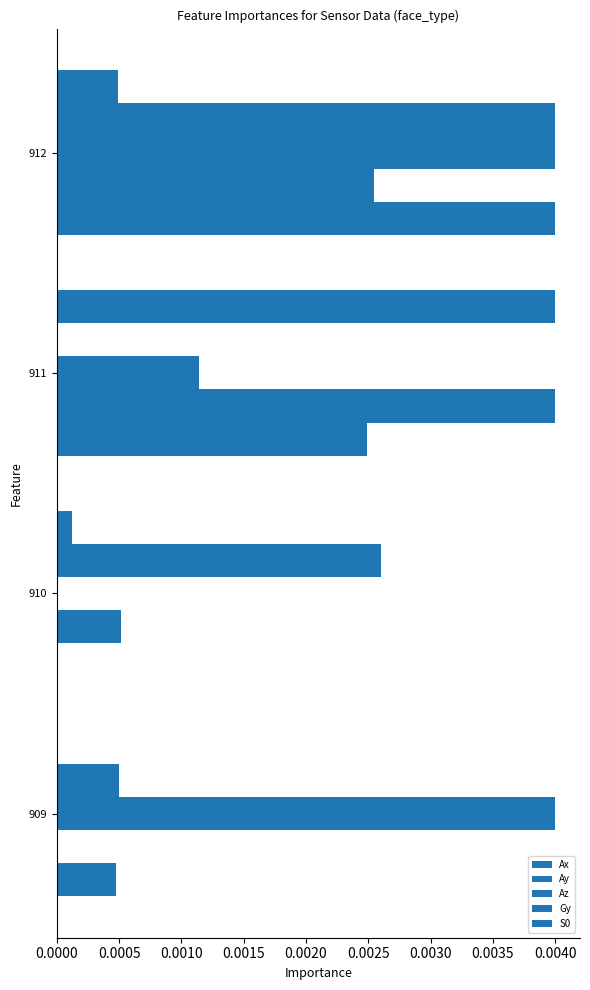

Rank the series by their maximum value, from highest to lowest.

Ax, Ay, Az, Gy, S0